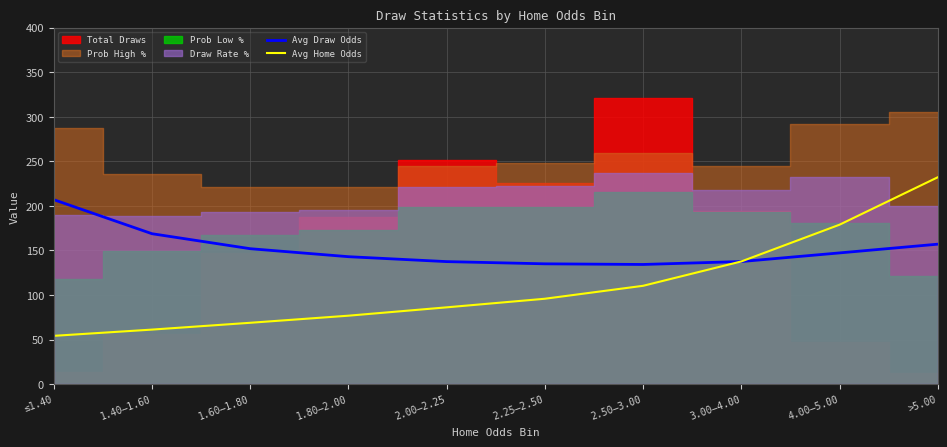

Where does the Avg Home Odds series first go above 95?

2.25–2.50